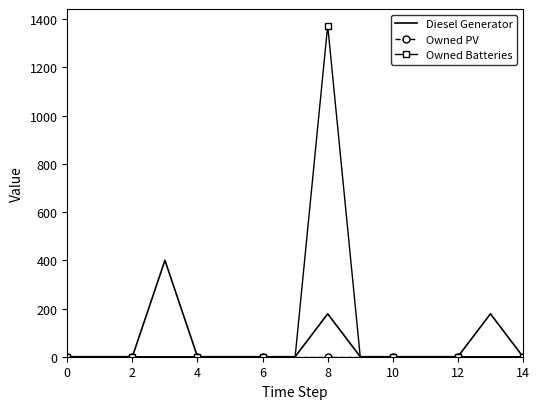

What is the maximum value for Owned Batteries?

1374